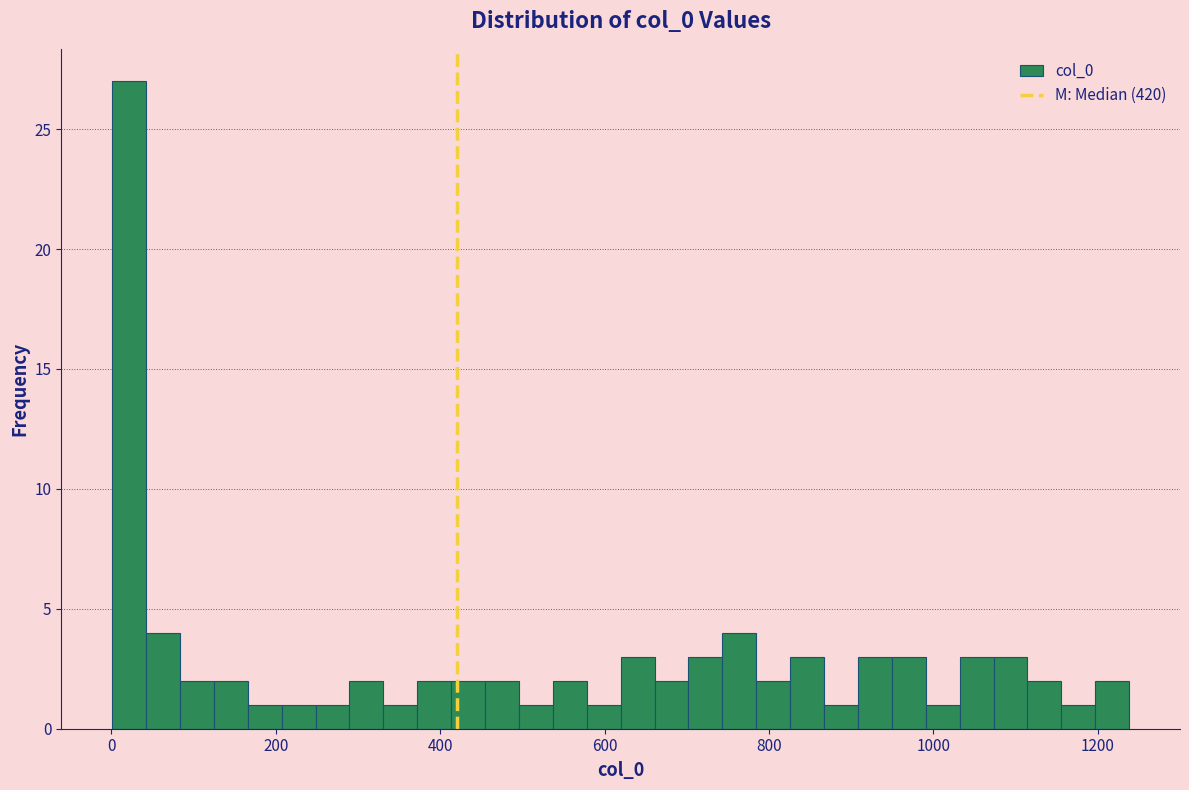

Around what value on the x-axis is the tallest bar? Give the approximate position of its centre, as read against the axis.

20